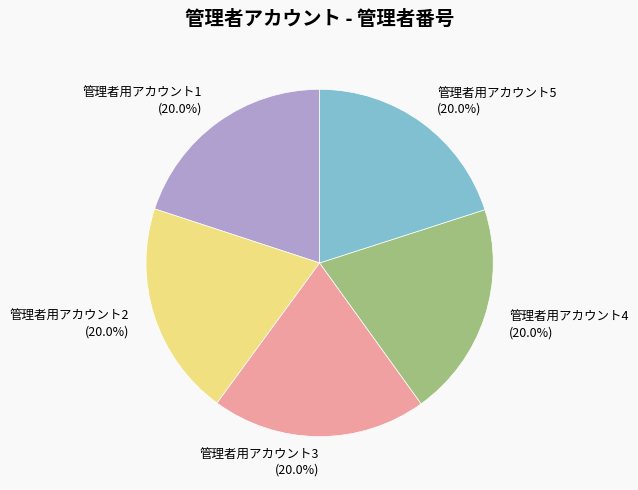

Is it true that 管理者用アカウント2 is 10% of the pie?

False